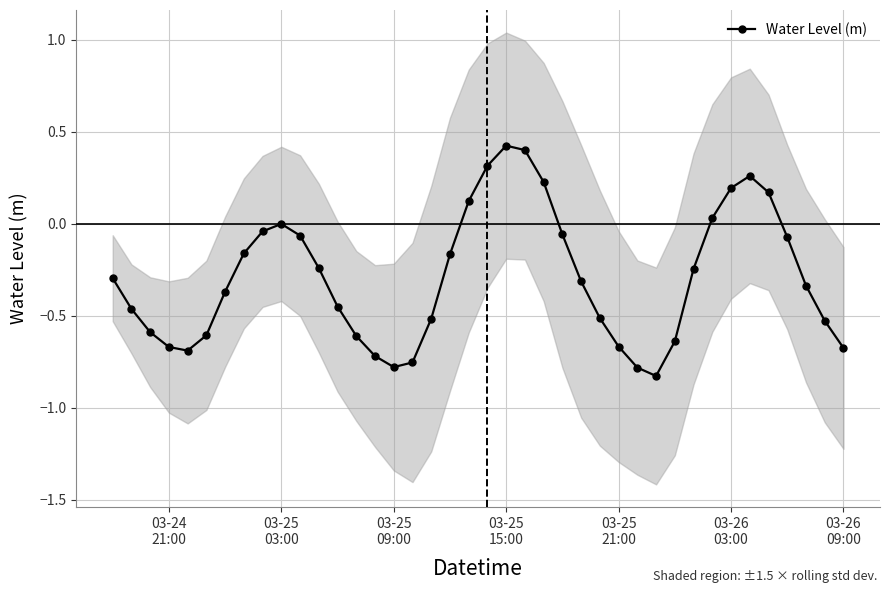

What is the value of the 16th point from the left?

-0.8